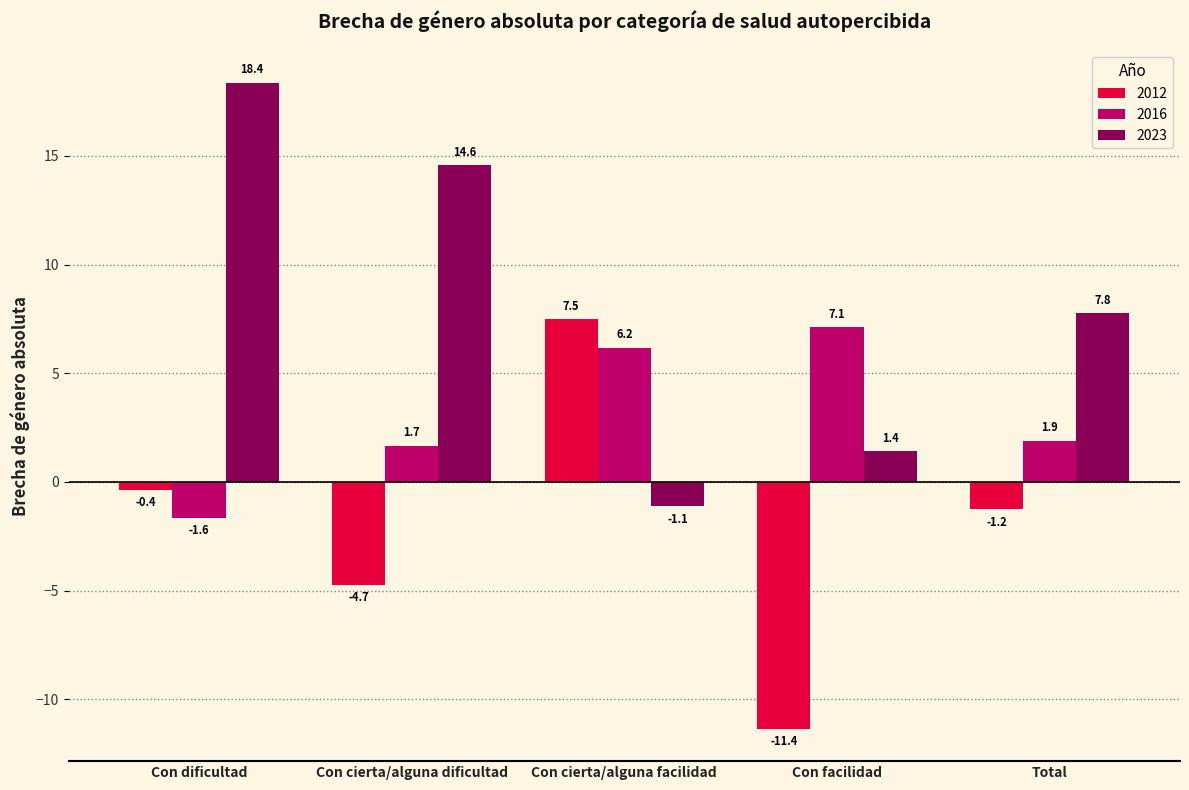

What is the difference between the highest and lowest values at Con cierta/alguna facilidad?

8.6